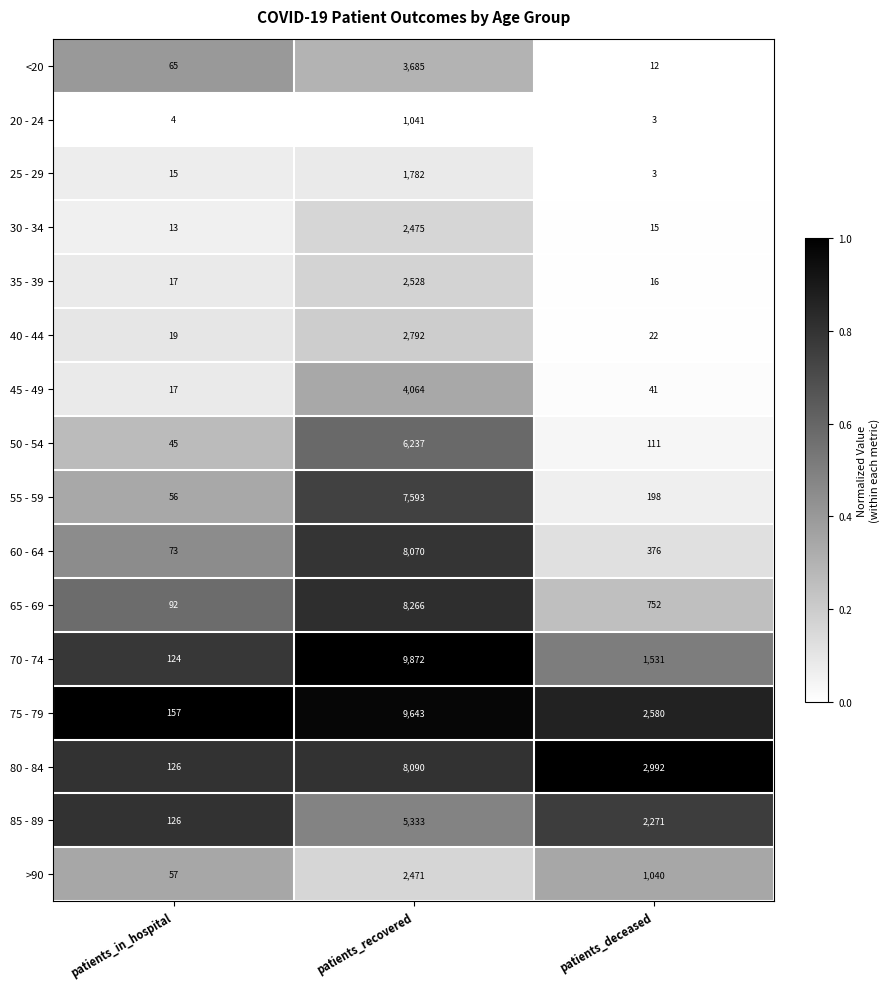

Count the number of data series in this chart.

16